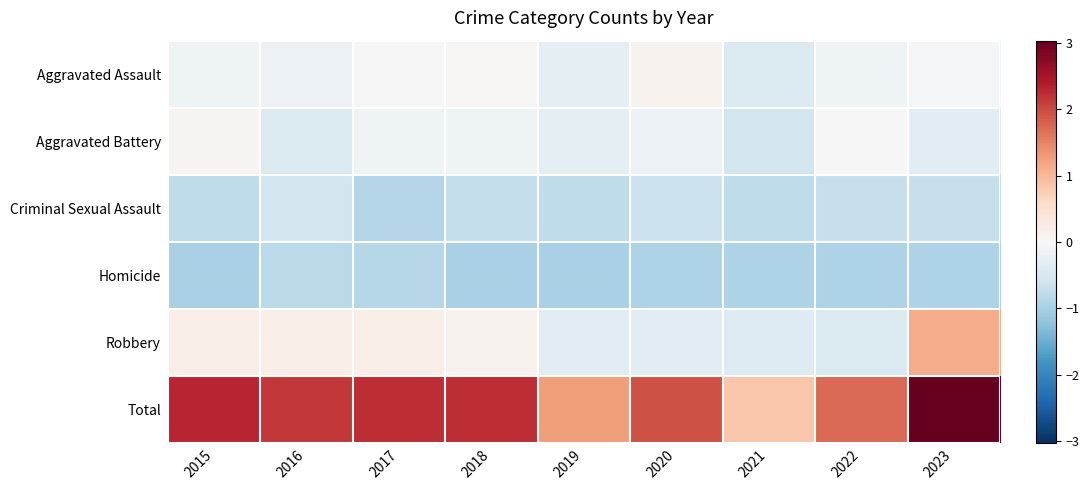

What is the total value across all series at 2018?

0.5